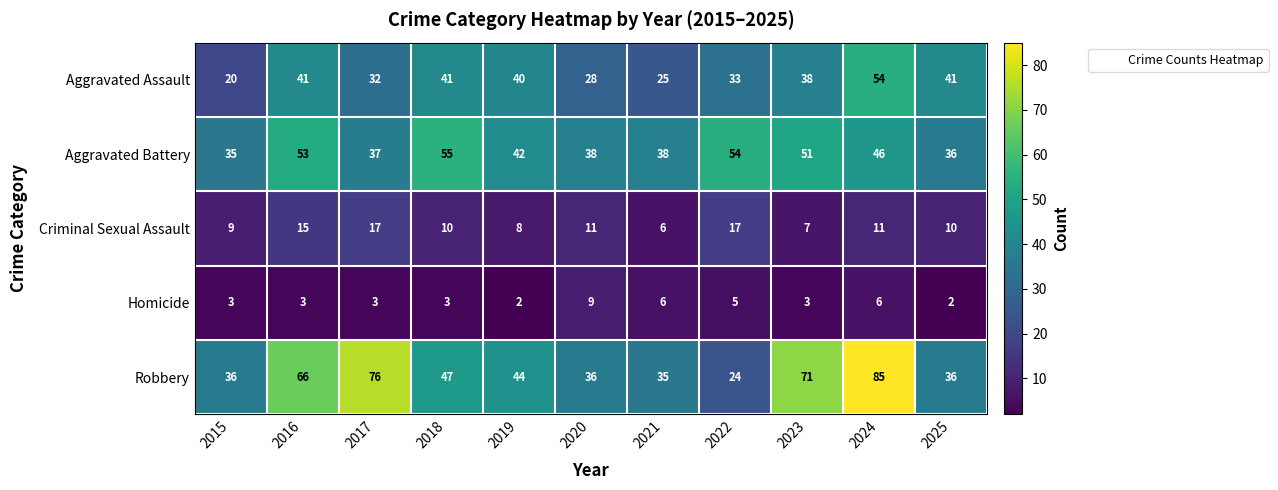

Which series has the largest range (max minus min)?

Robbery